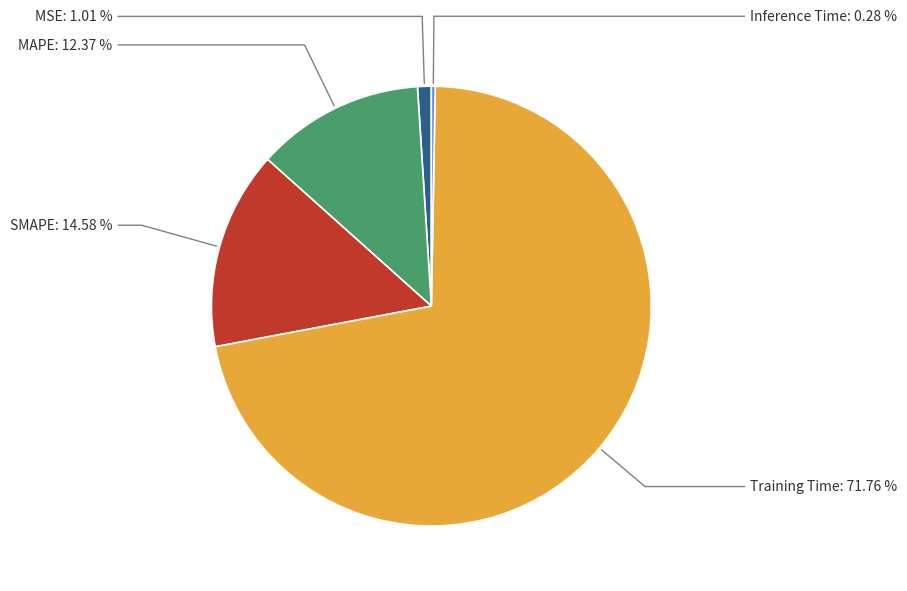

Count the number of slices in the pie.

5